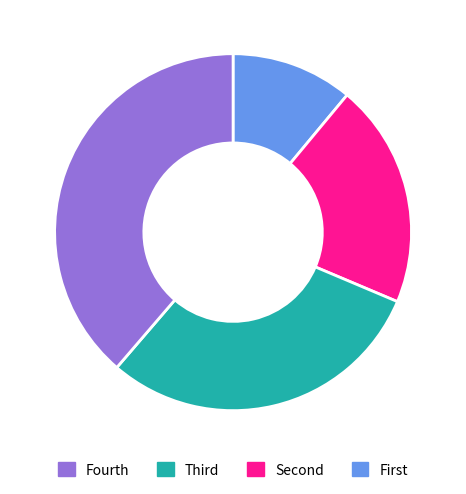

How many segments does this pie chart have?

4